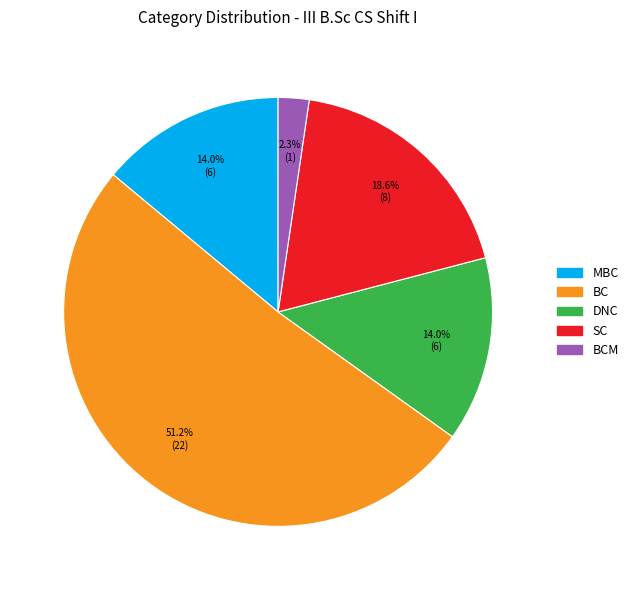

Is there any slice that represents more than half of the pie?

Yes